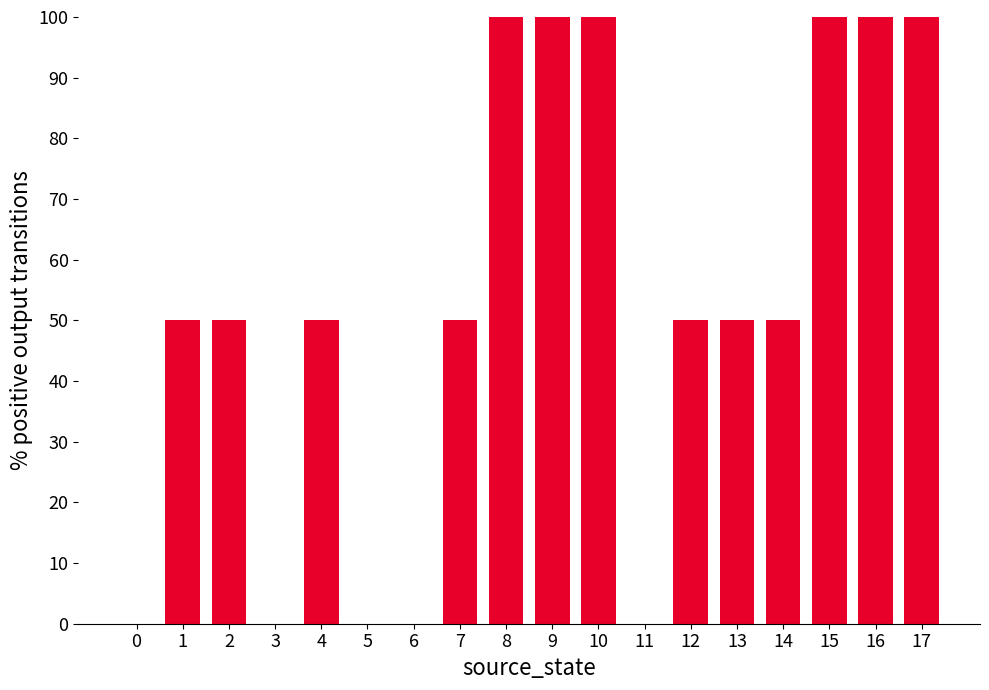

How many distinct data groups are displayed?

1